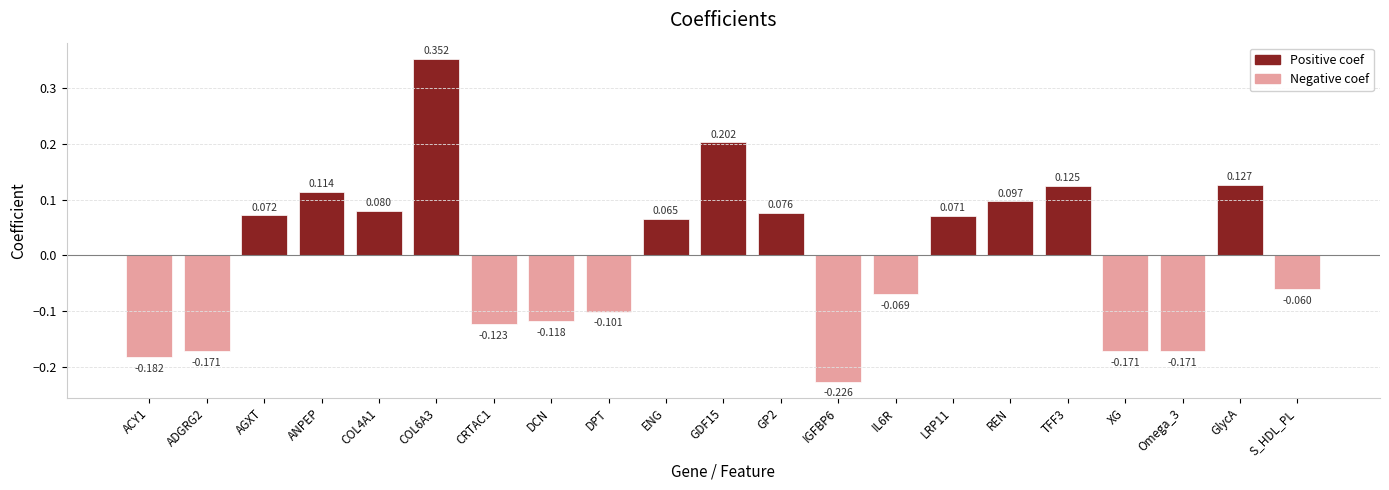

At which label is the value closest to 0?

S_HDL_PL